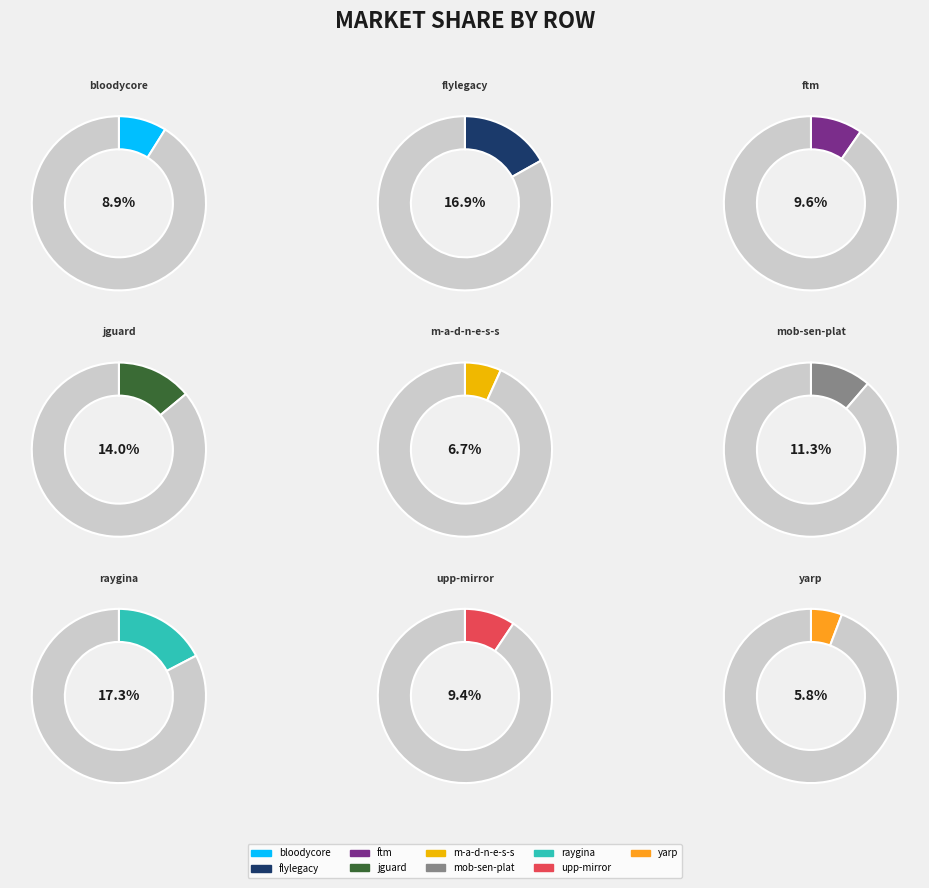

To the nearest percent, what is the difference between the bloodycore.csv and flylegacy.csv slice percentages?

8%